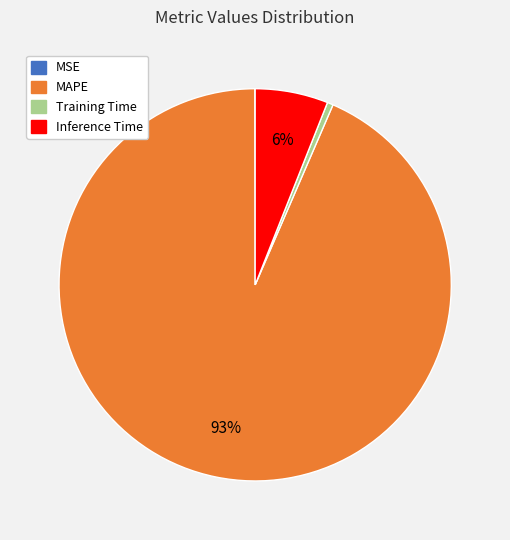

Which category has the biggest portion of the pie?

MAPE